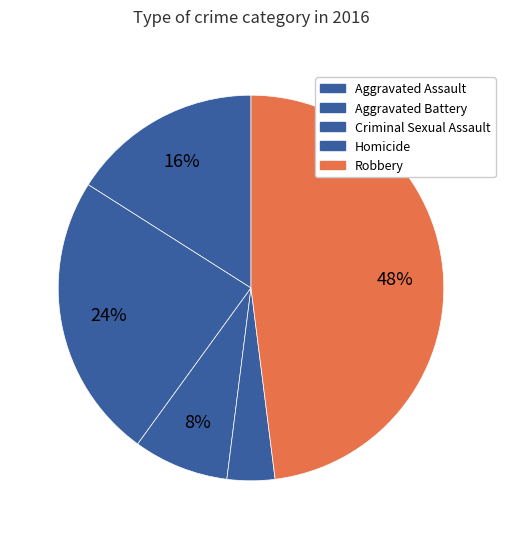

To the nearest percent, what portion does Homicide represent?

5%